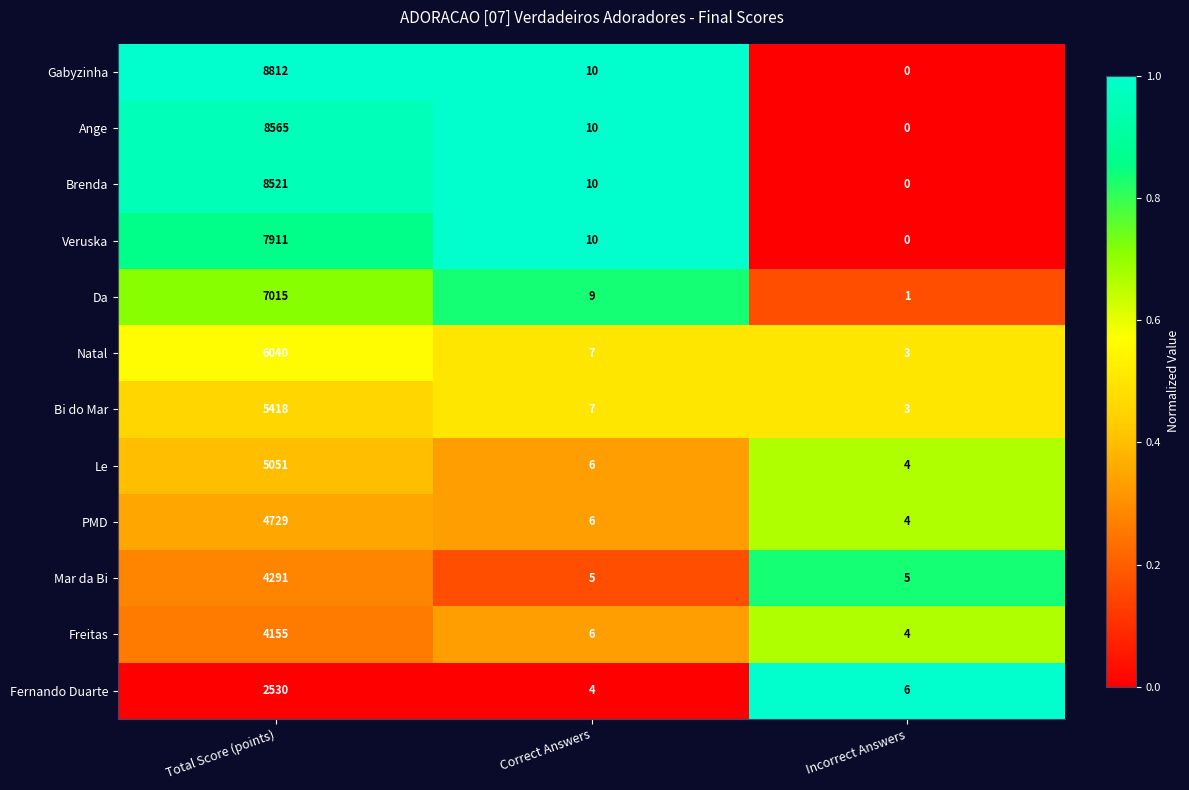

What is the average value of the Freitas series?

1388